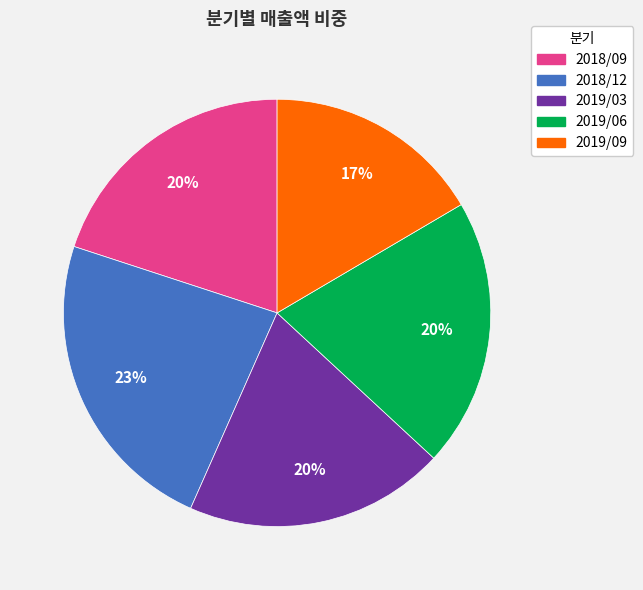

To the nearest percent, what is the combined percentage of 2019/03 and 2018/12?

43%